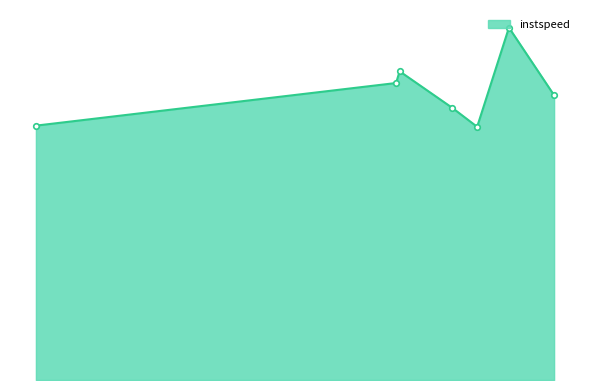

Reading left to right, list all the values displayed in this chart.

10.1	11.8	12.3	10.8	10.1	14.0	11.3